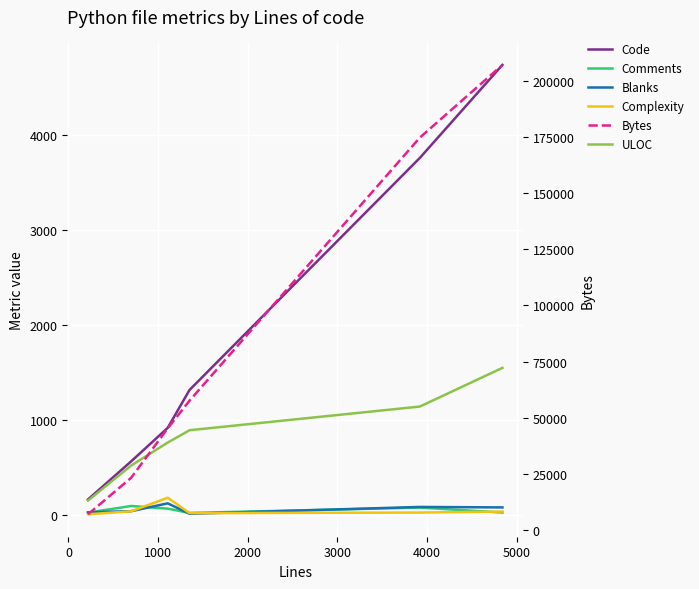

What is the total value across all series at 0?

24559